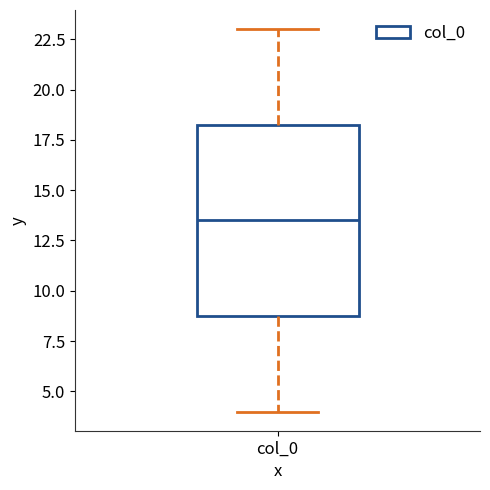

Transcribe this box plot: give where the median line is, the range the box spans, and where the two whiskers end, as read against the y-axis. The values are not printed on the chart, so give them approximately, as read against the axis.

median 13.5, box 9.0 to 18.5, whiskers 4.0 to 23.0